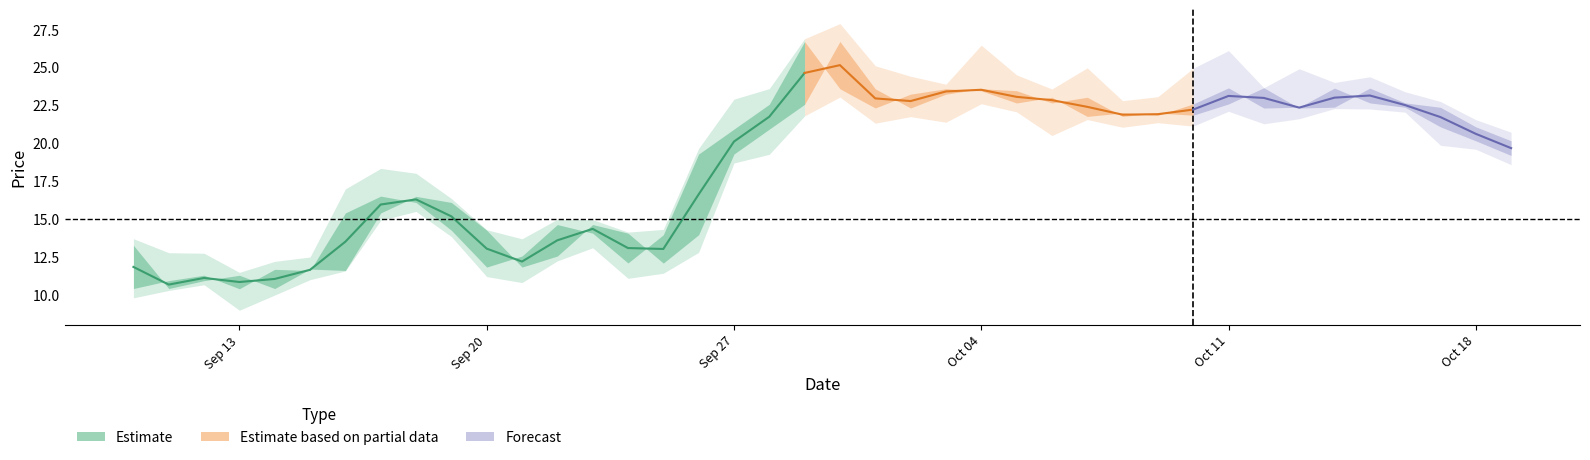

True or false: close and low cross at least once.

False